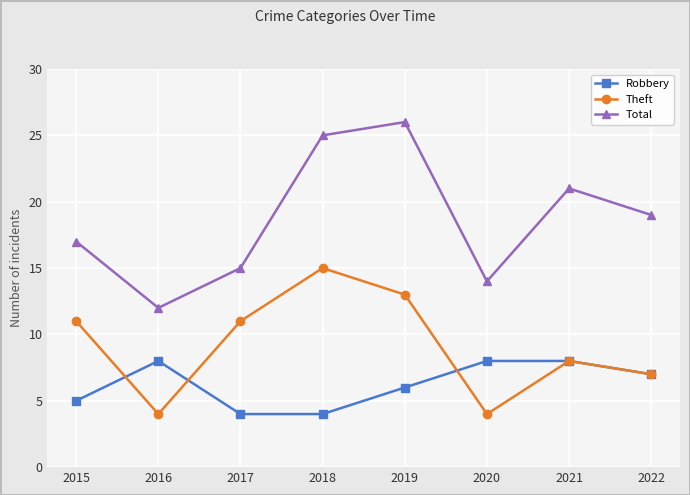

True or false: Theft and Total intersect in this chart.

False